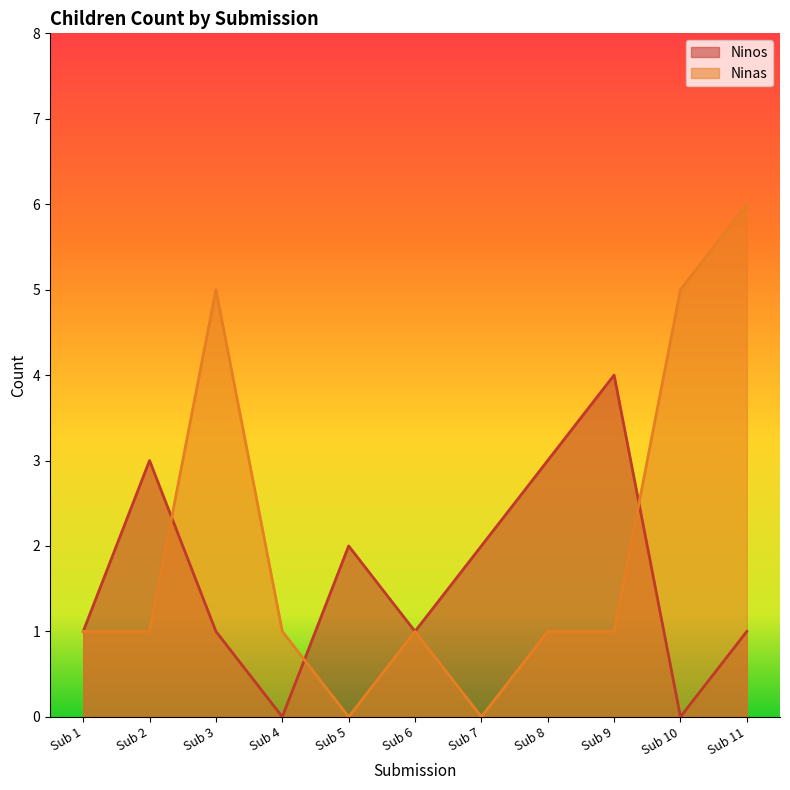

Which series has the largest range (max minus min)?

Ninas